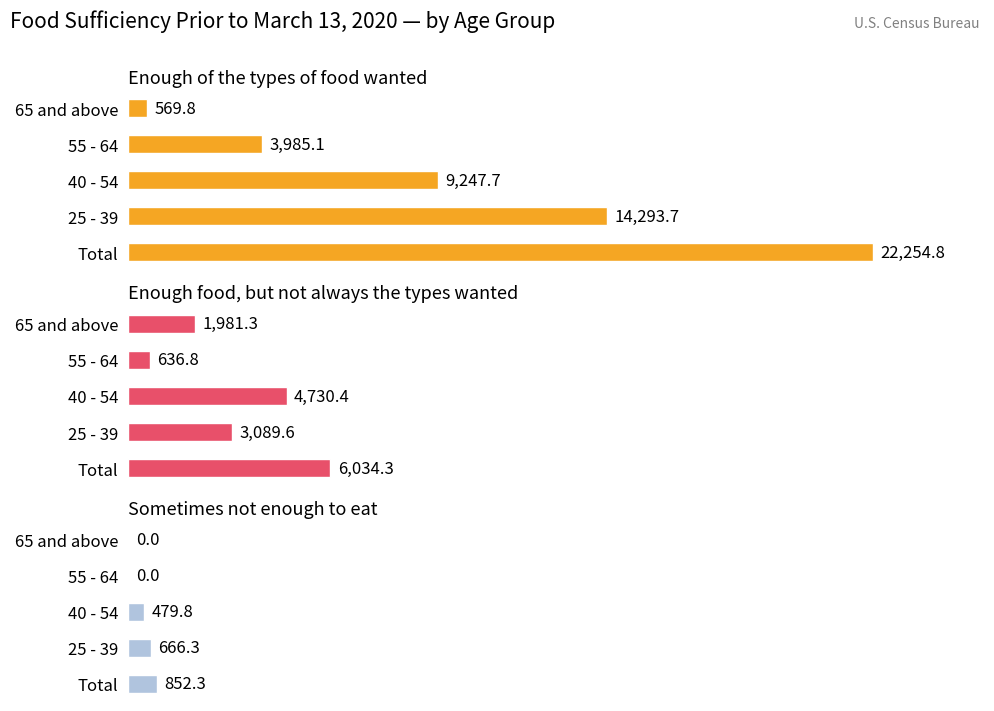

What are all the series names shown in the legend?

Enough of the types of food wanted, Enough food, but not always the types wanted, Sometimes not enough to eat